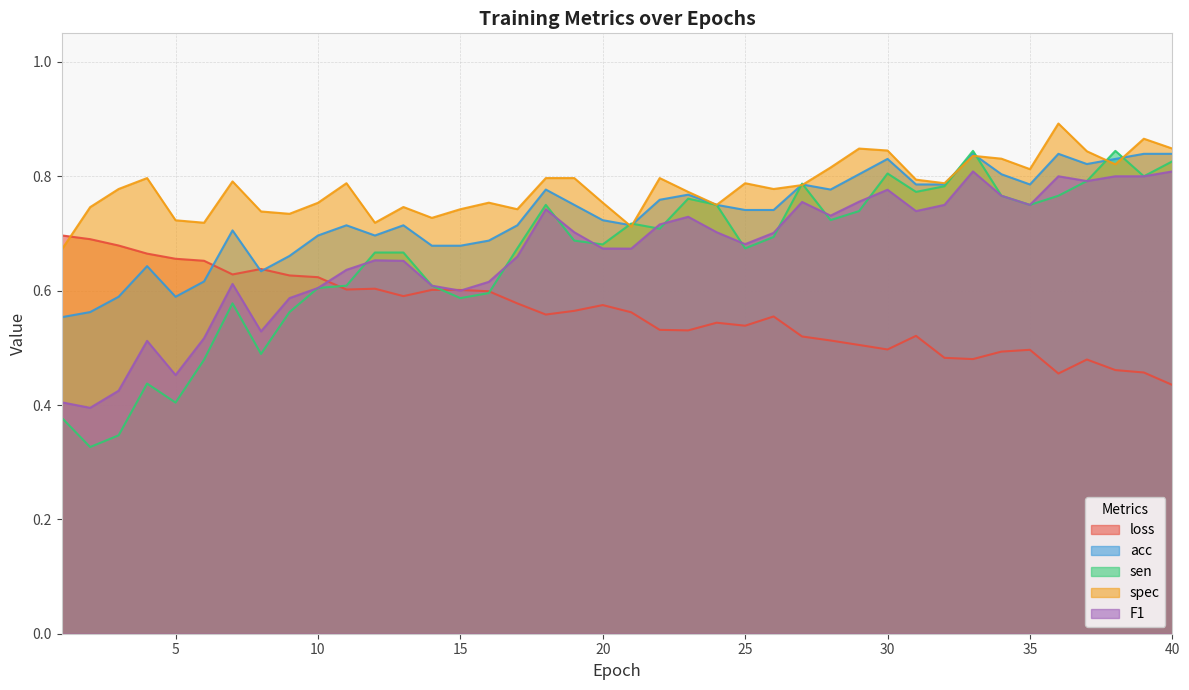

True or false: acc has more than 2 points higher than both neighbors.

True